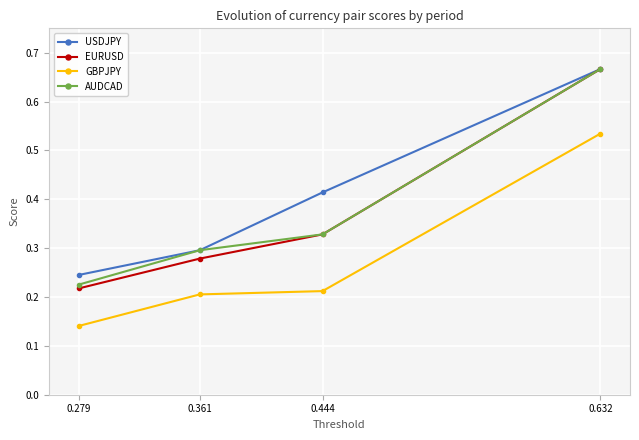

What is the total value across all series at 0.279?

0.8